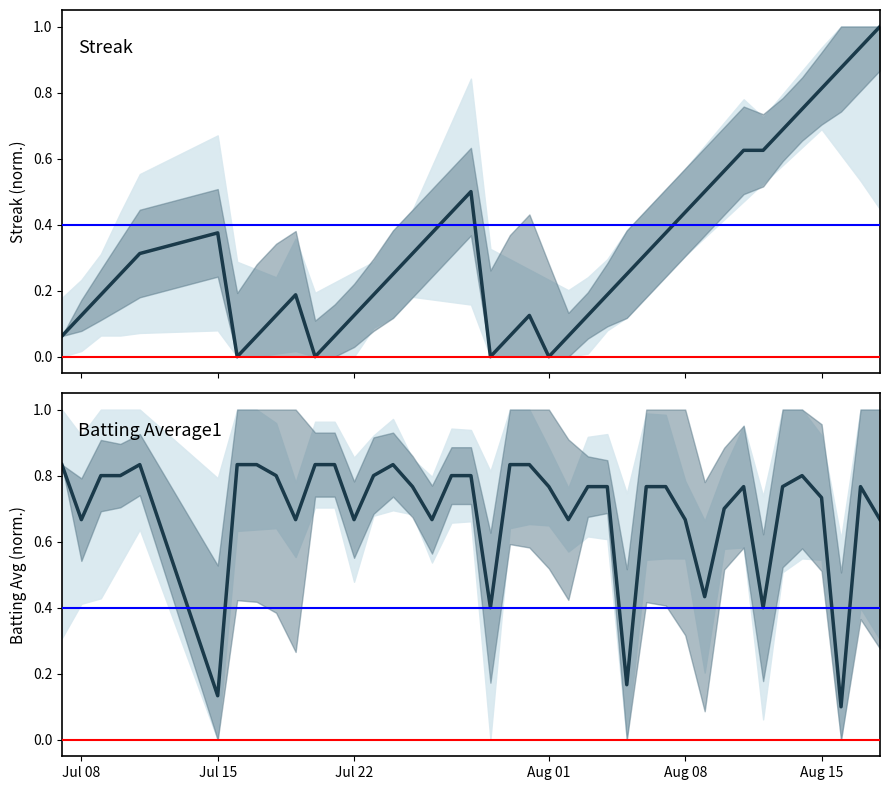

What is the spread (max minus min) of values at Jul 22?

0.5